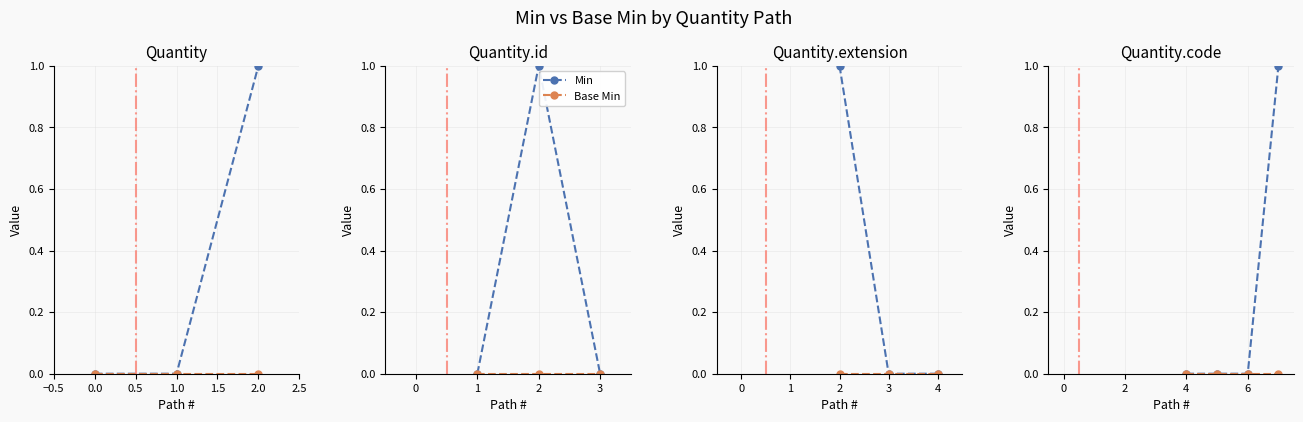

At 0.0, list the series in order from smallest to largest.

Min, Base Min